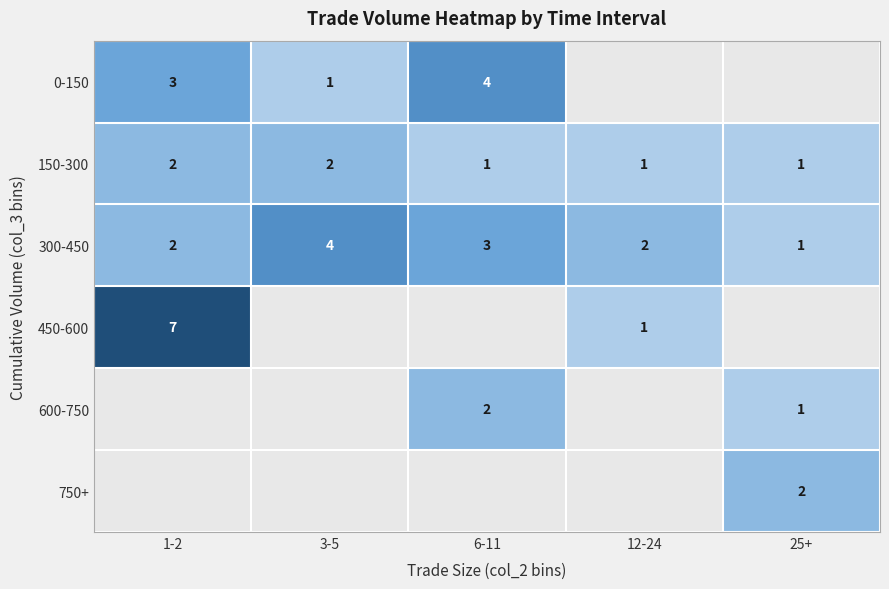

Count the 150-300 values in the range 1 to 2.

5